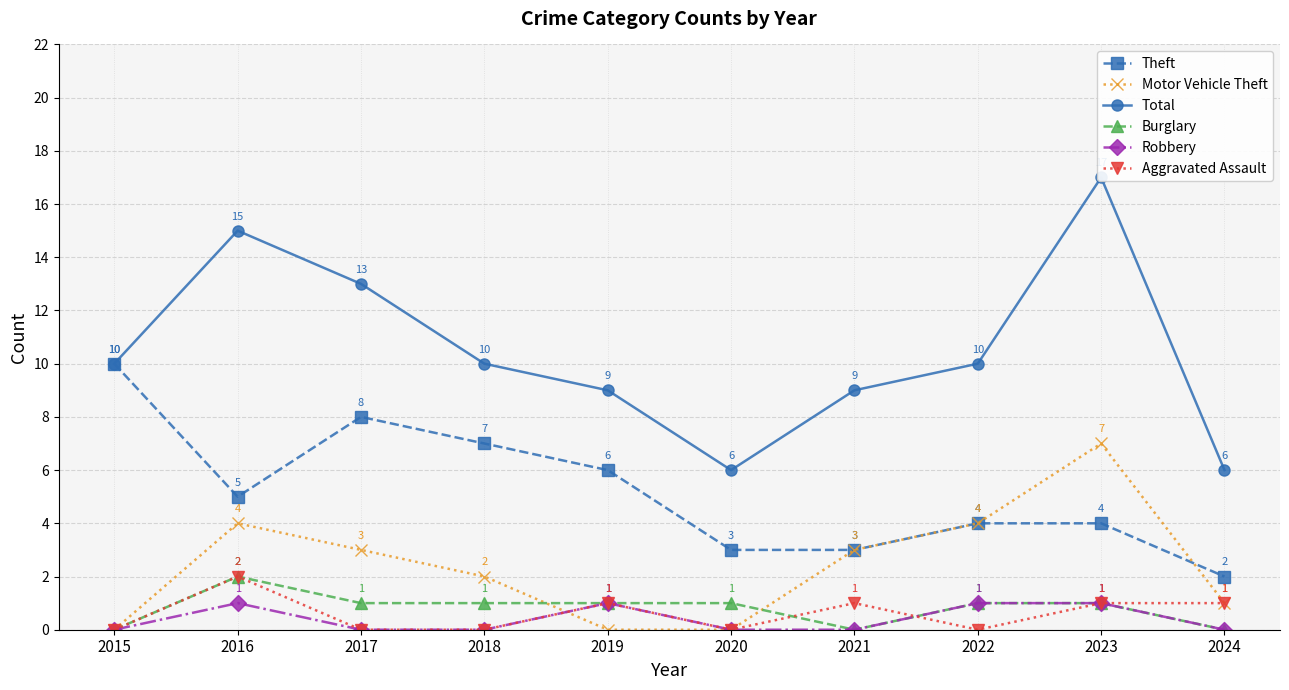

Reading left to right, what are all the values shown in this chart?

Theft: 2015=10	2016=5	2017=8	2018=7	2019=6	2020=3	2021=3	2022=4	2023=4	2024=2
Motor Vehicle Theft: 2015=0	2016=4	2017=3	2018=2	2019=0	2020=0	2021=3	2022=4	2023=7	2024=1
Total: 2015=10	2016=15	2017=13	2018=10	2019=9	2020=6	2021=9	2022=10	2023=17	2024=6
Burglary: 2015=0	2016=2	2017=1	2018=1	2019=1	2020=1	2021=0	2022=1	2023=1	2024=0
Robbery: 2015=0	2016=1	2017=0	2018=0	2019=1	2020=0	2021=0	2022=1	2023=1	2024=0
Aggravated Assault: 2015=0	2016=2	2017=0	2018=0	2019=1	2020=0	2021=1	2022=0	2023=1	2024=1